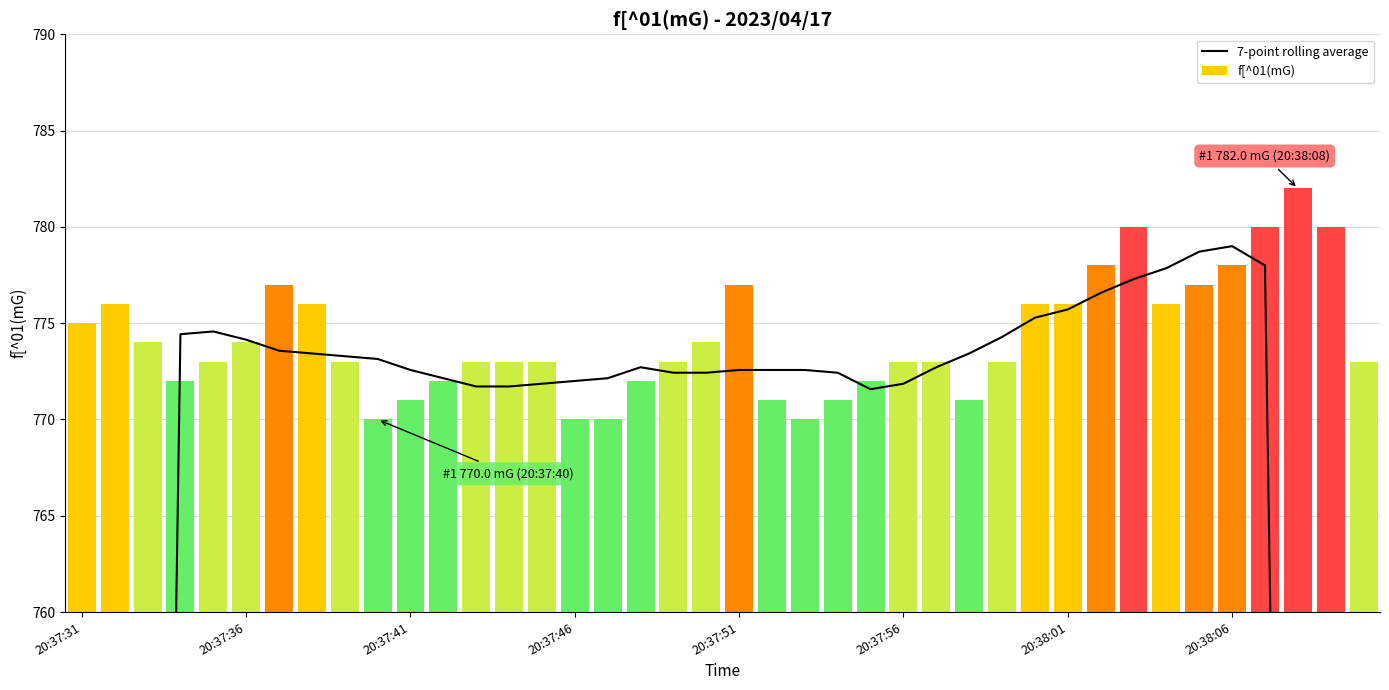

Rank the series at 33 from lowest to highest value.

f[^01(mG), 7-point rolling average